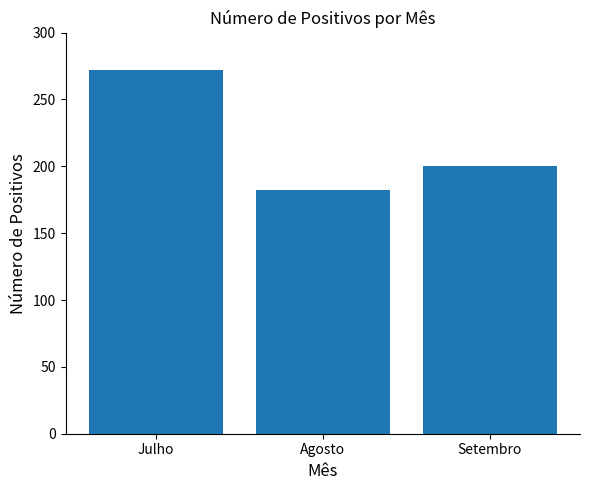

Rank the categories by value from lowest to highest.

Agosto, Setembro, Julho